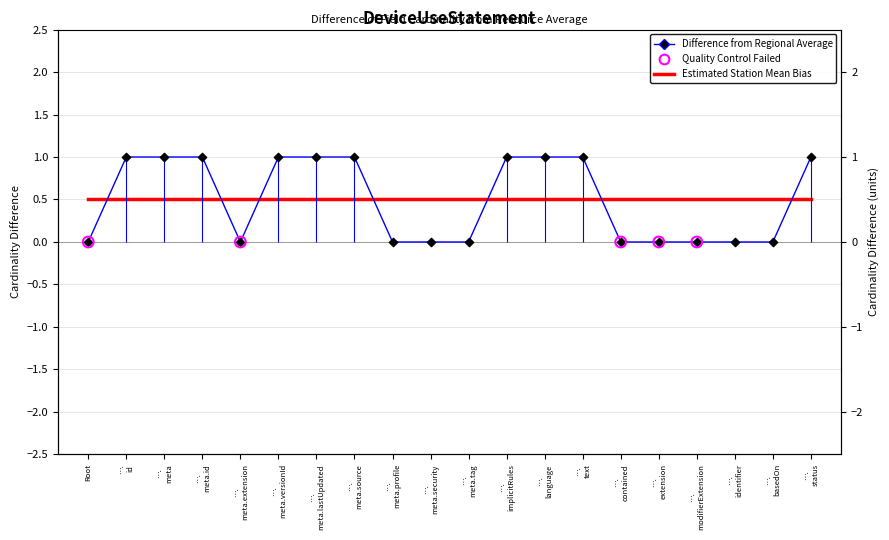

Which has a higher value, …. meta or …. modifierExtension?

…. meta